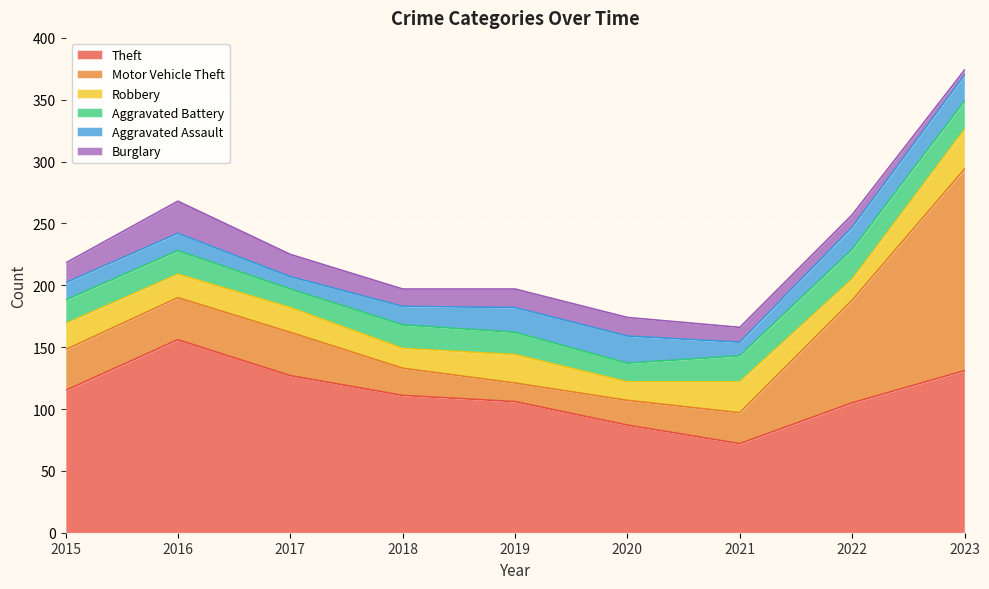

At which category does the chart reach its peak across all series?

2023